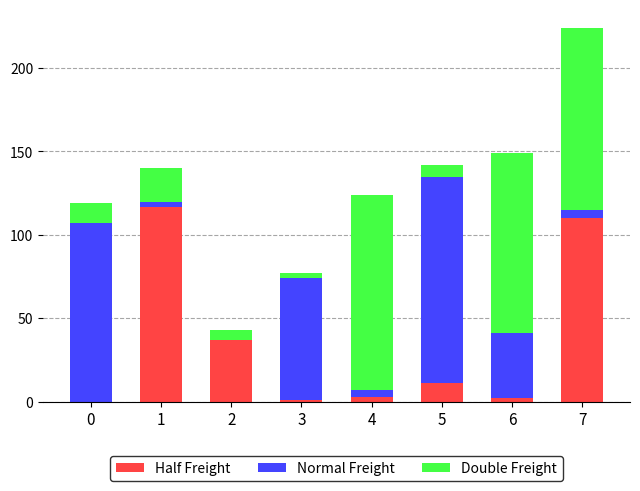

How many series are shown in this chart?

3